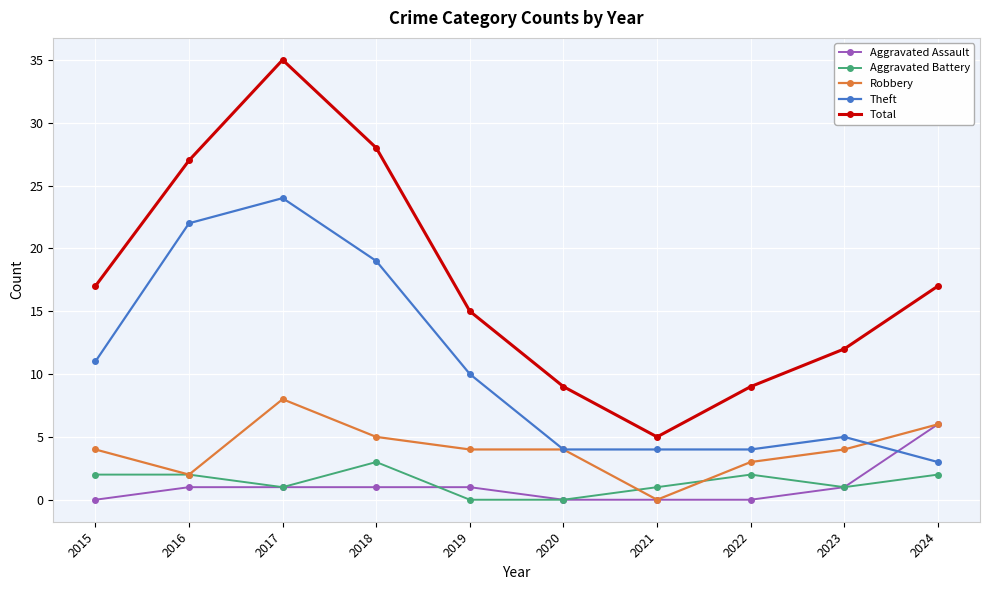

Which series has the widest spread of values?

Total